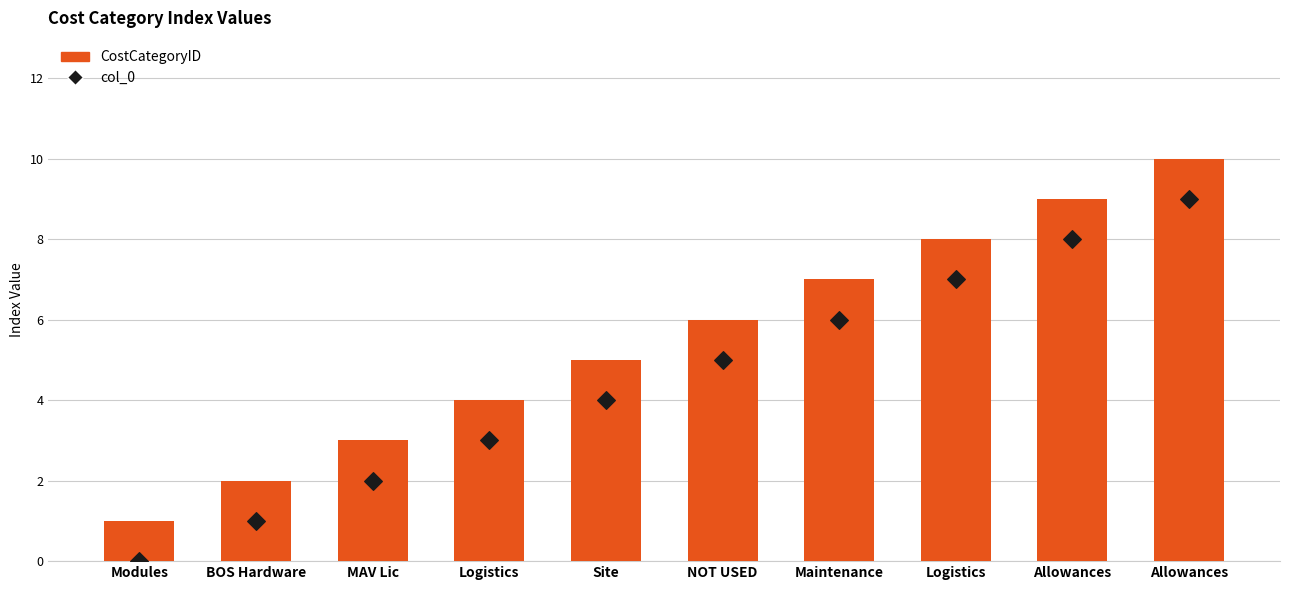

What are all the series names shown in the legend?

CostCategoryID, col_0